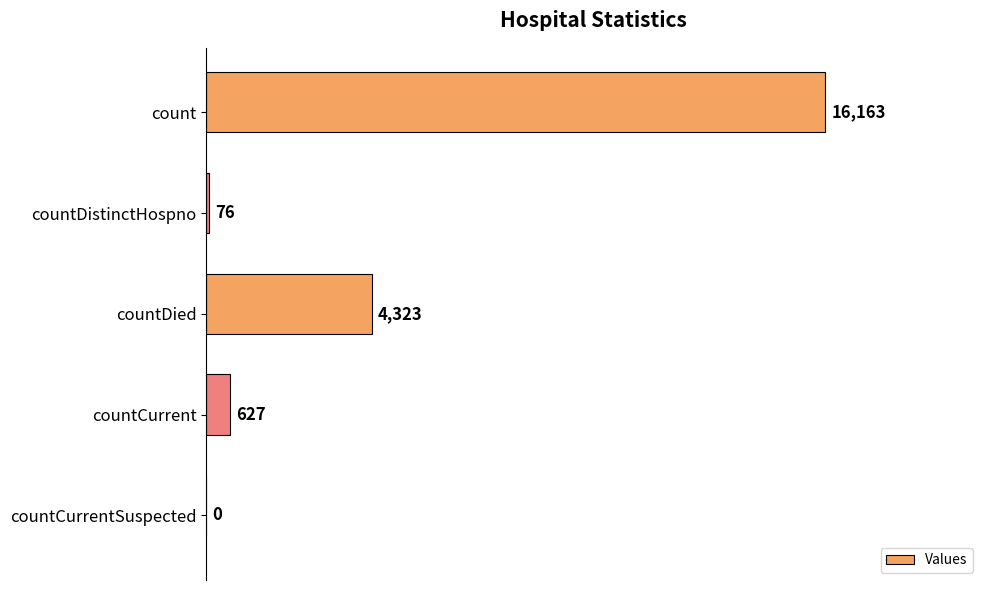

At which category does the chart reach its peak across all series?

count